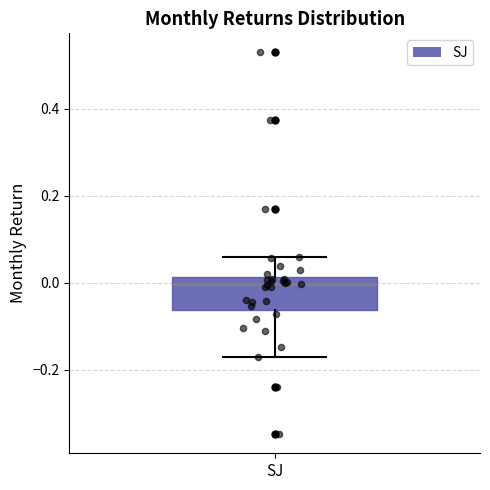

Where does the lower whisker of the box for SJ end on the y-axis? The values are not printed on the chart, so give them approximately, as read against the axis.

-0.18